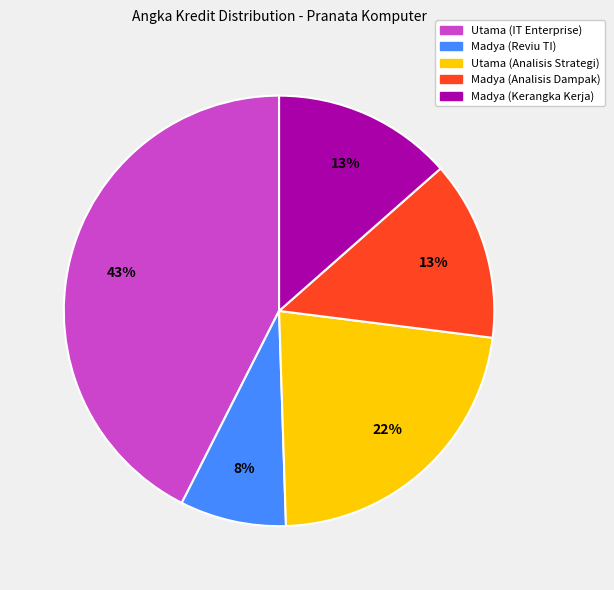

The Madya (Analisis Dampak) slice represents 8% of the pie. True or false?

False